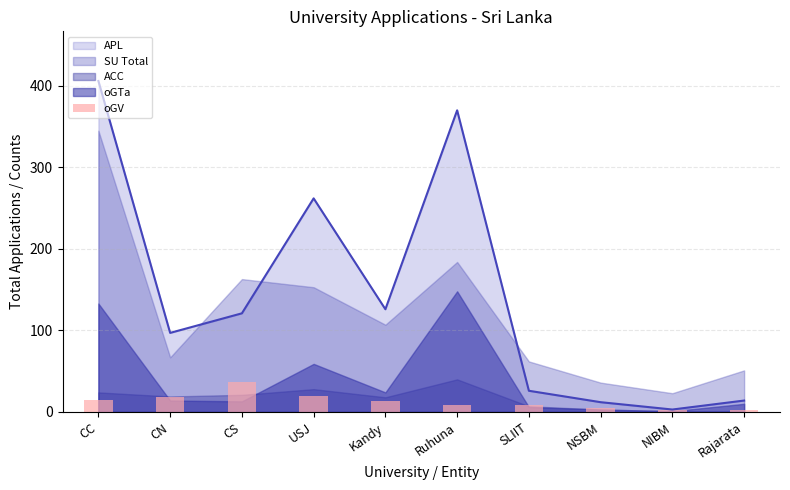

Reading left to right, extract all data points from this chart.

CC=15	CN=18	CS=37	USJ=19	Kandy=13	Ruhuna=9	SLIIT=9	NSBM=5	NIBM=2	Rajarata=3